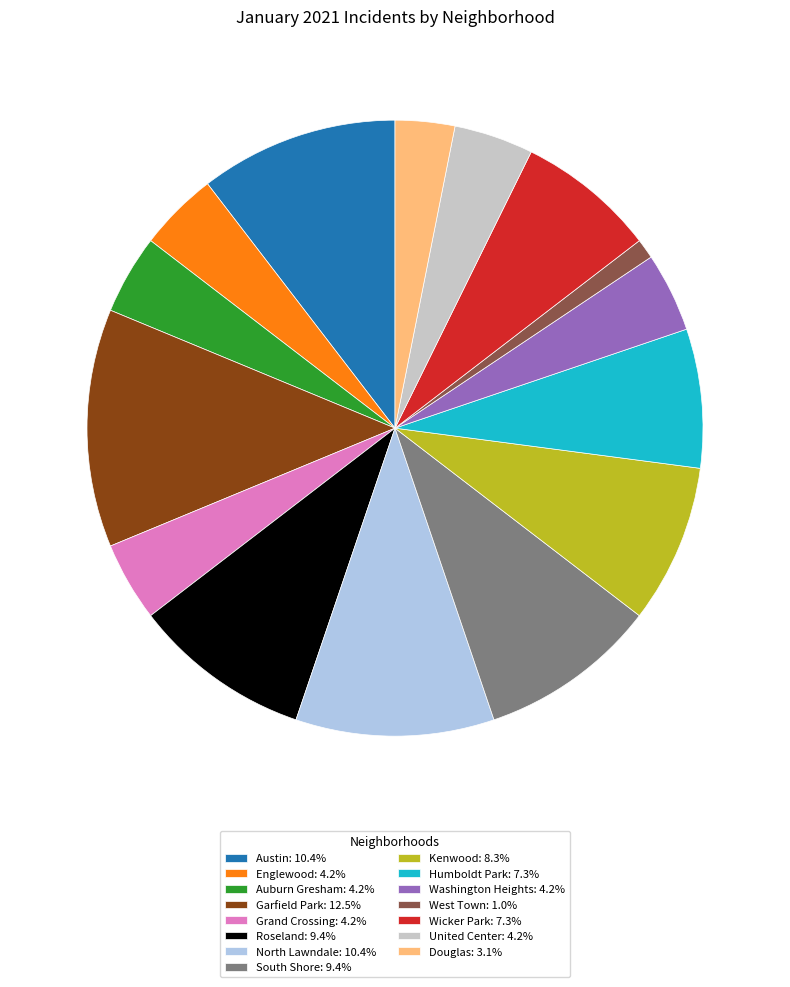

Combined, do Washington Heights: 4.2% and Douglas: 3.1% account for over 50%?

No